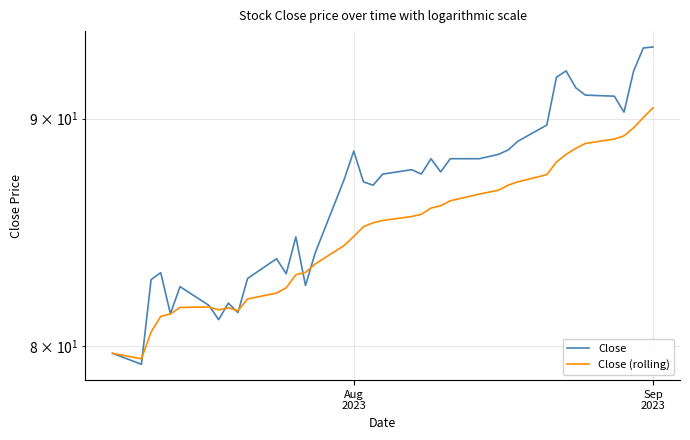

Is it true that Close equals 29.8 at 31?

False